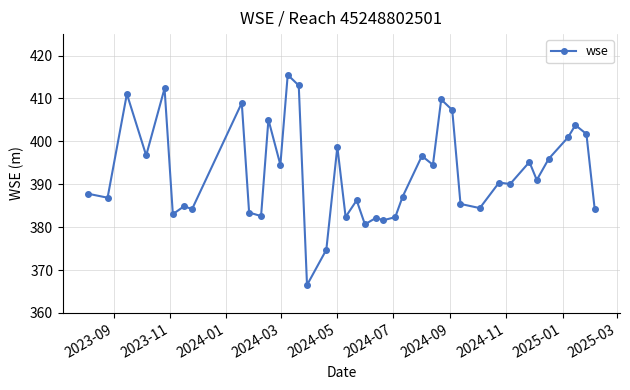

True or false: the data has more than 2 interior local peaks.

True